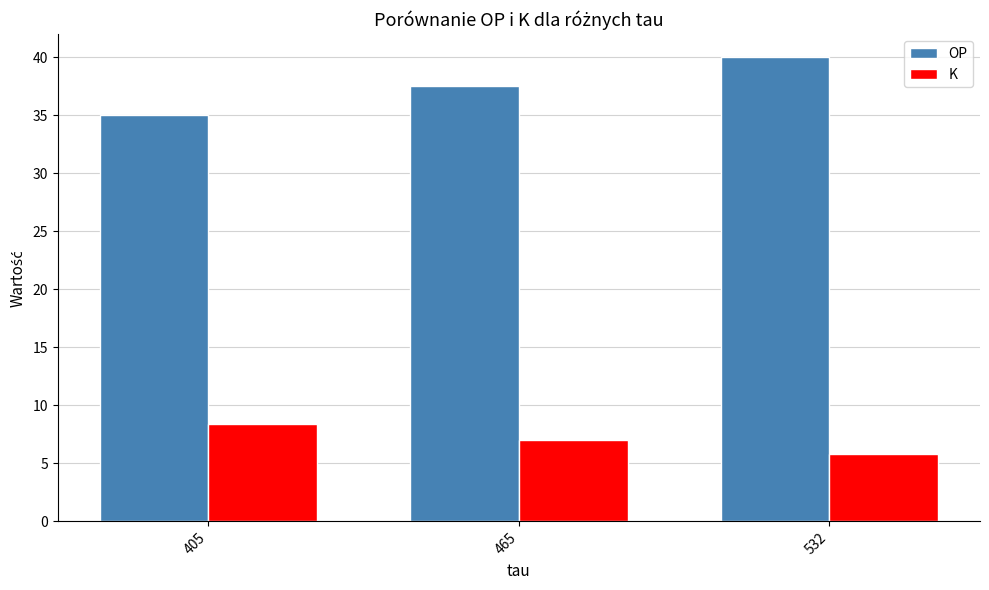

How many bars are there in total?

6